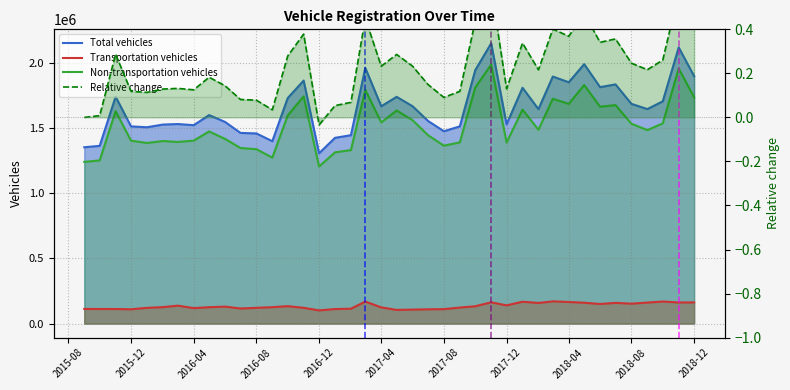

What are all the series names shown in the legend?

Total vehicles, Transportation vehicles, Non-transportation vehicles, Relative change